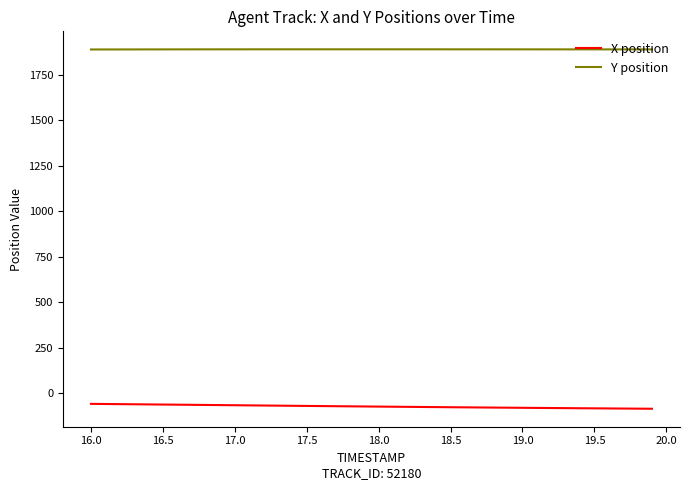

Rank the series by their average value, from lowest to highest.

X position, Y position